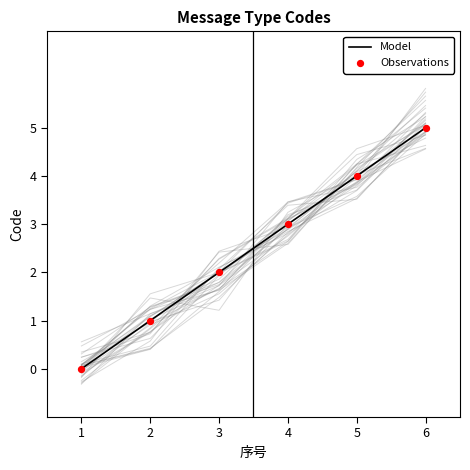

Which series has the largest Y range (max minus min)?

Model